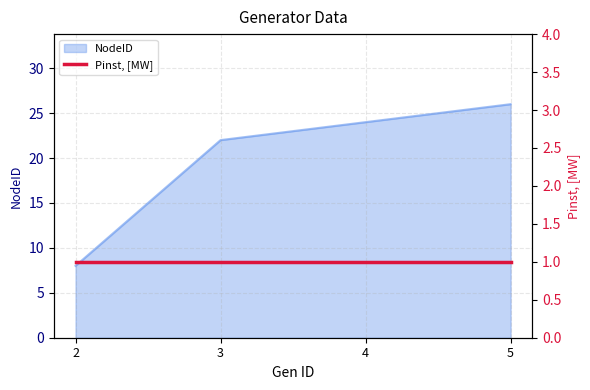

Reading right to left, extract all data points from this chart.

5=26	4=24	3=22	2=8